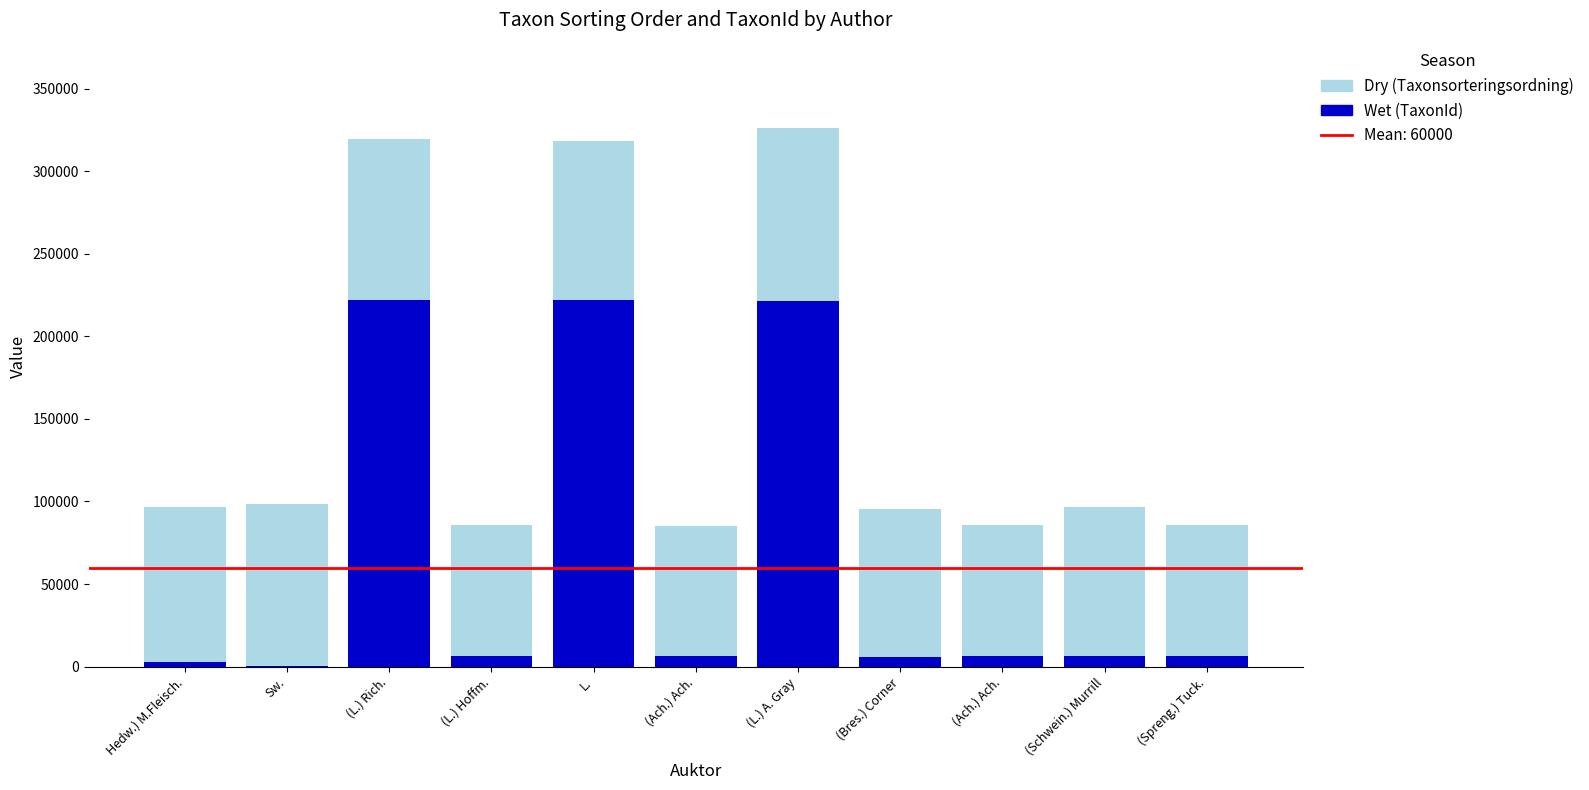

Rank the categories by Dry (Taxonsorteringsordning) value from lowest to highest.

(Ach.) Ach., (L.) Hoffm., (Spreng.) Tuck., (Ach.) Ach., (Bres.) Corner, (Schwein.) Murrill, Hedw.) M.Fleisch., L., Sw., (L.) Rich., (L.) A. Gray